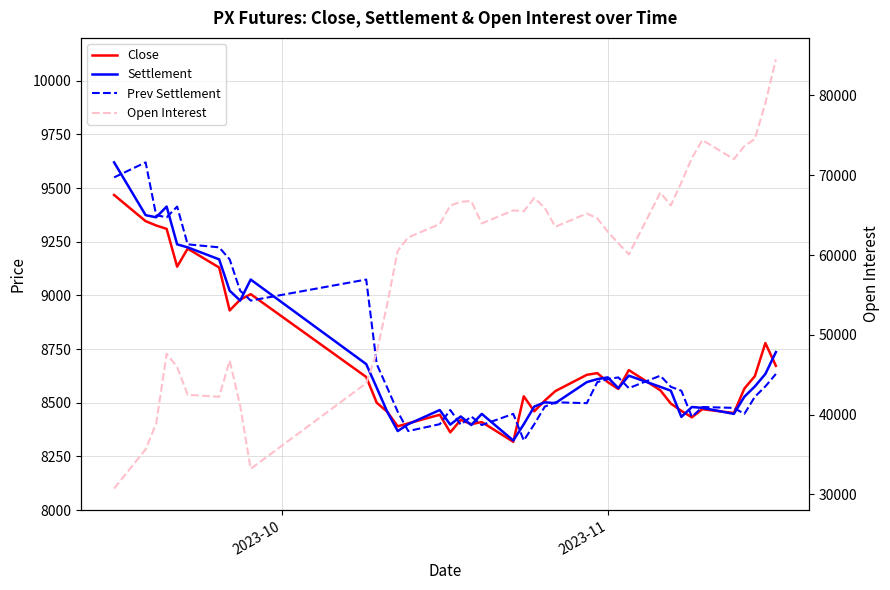

What is the highest value of the Settlement series?

9620